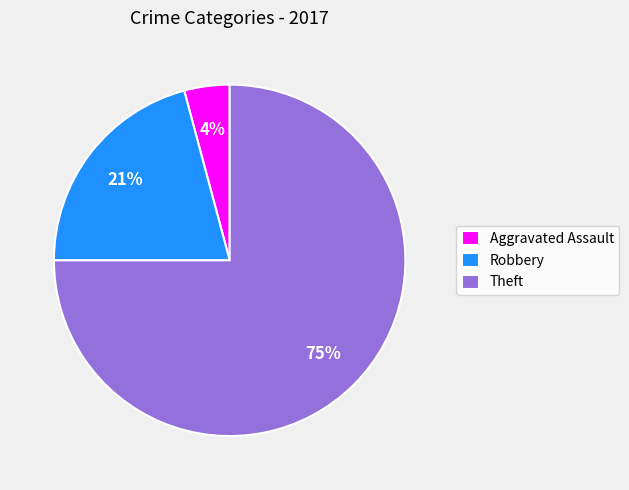

Does Aggravated Assault represent more than half of the total?

No